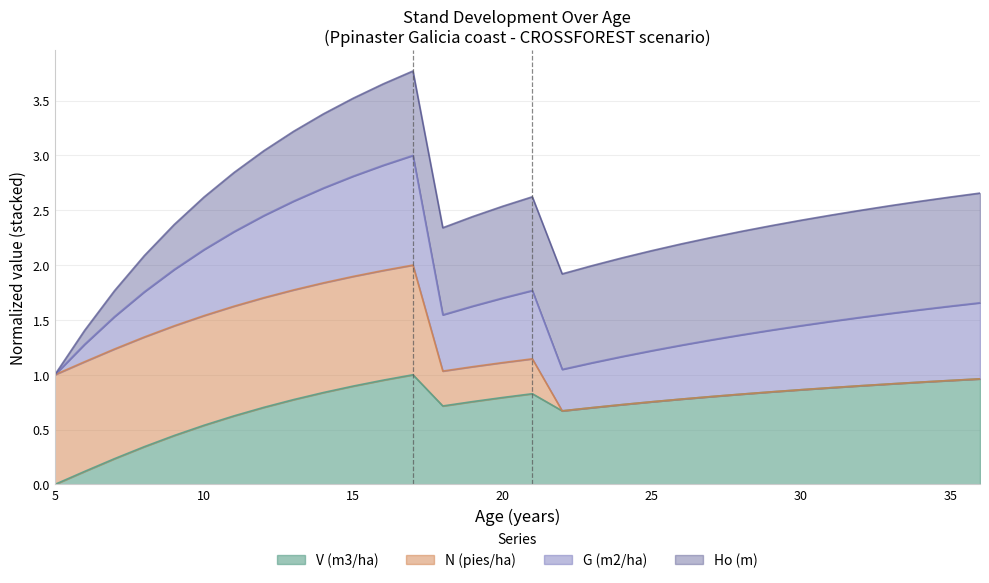

What is the total value across all series at 35?

2.6